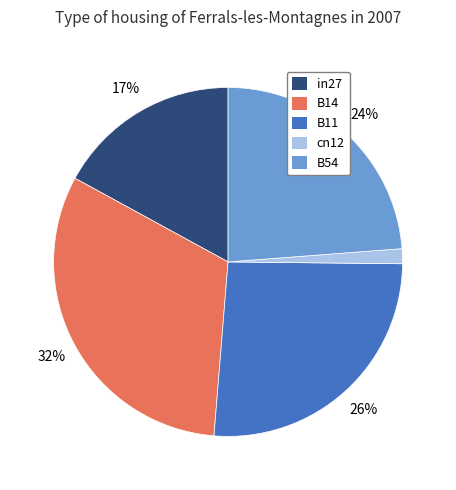

To the nearest percent, what is the difference between the in27 and B54 slice percentages?

7%